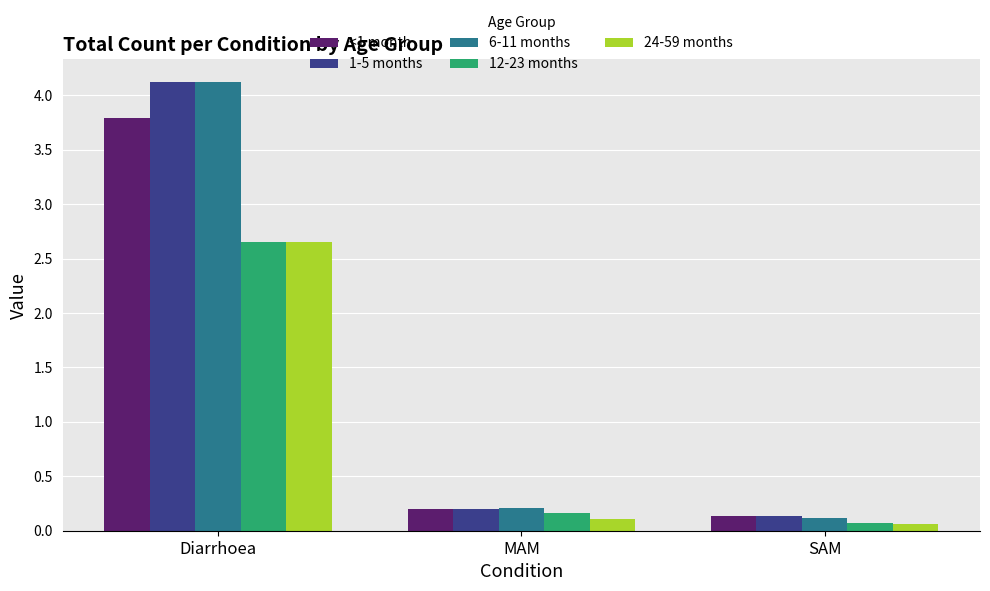

Which label corresponds to the largest value in the chart?

Diarrhoea